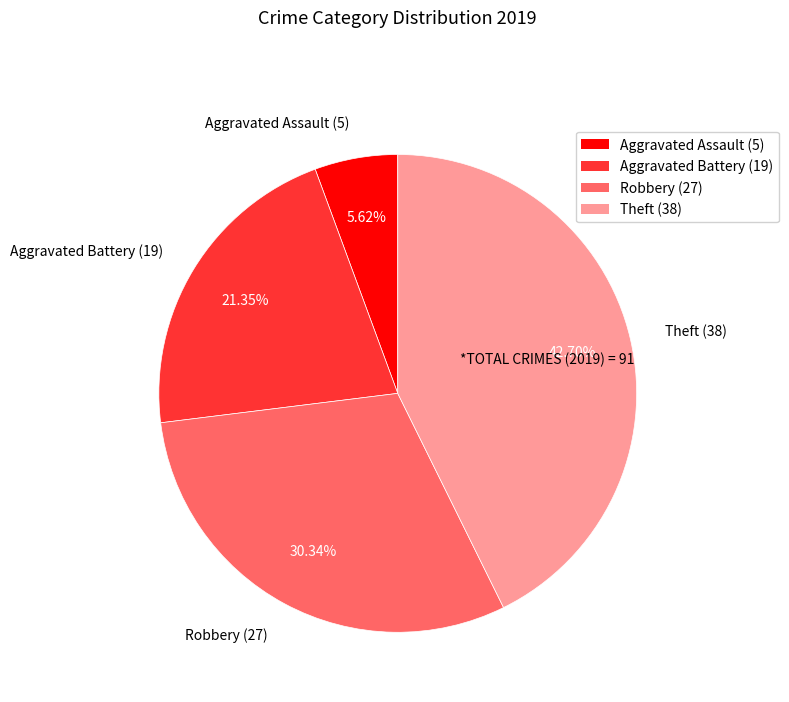

To the nearest percent, what is the combined percentage of Theft and Aggravated Assault?

48%